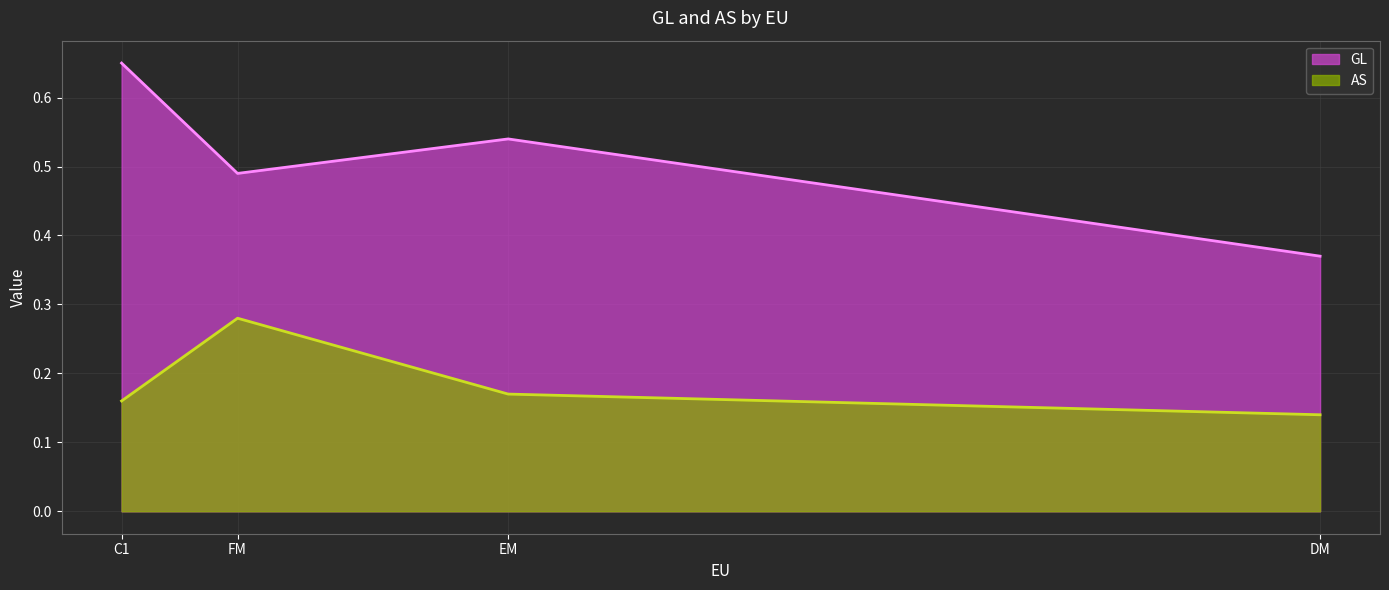

True or false: AS has a value of 0.3 at C1.

False